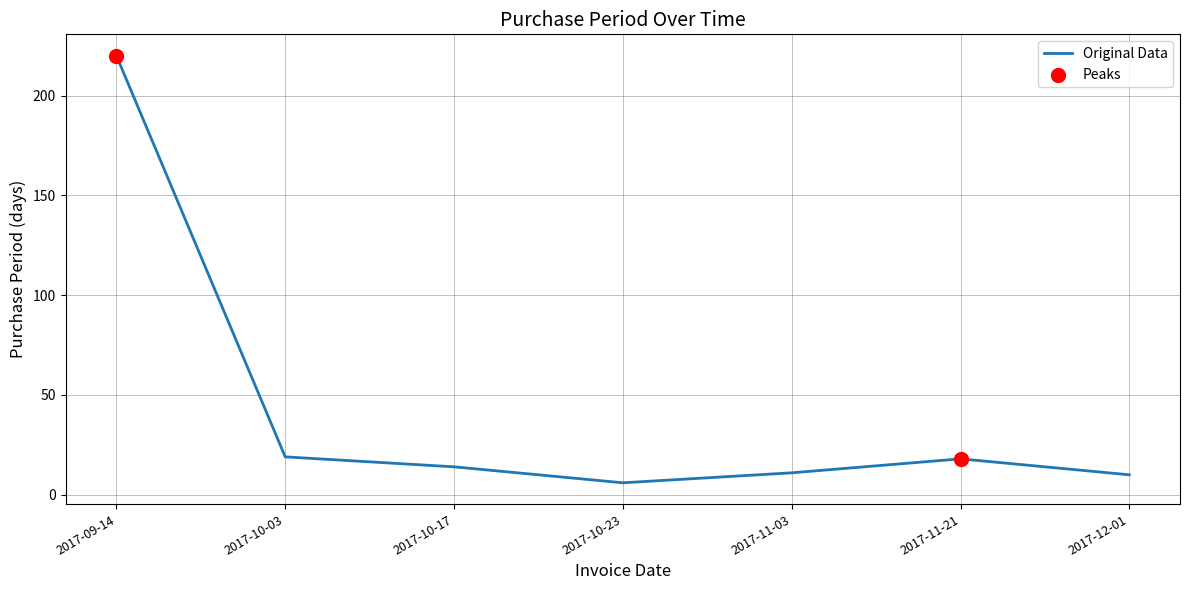

Between 2017-10-23 and 2017-12-01, which is larger?

2017-12-01